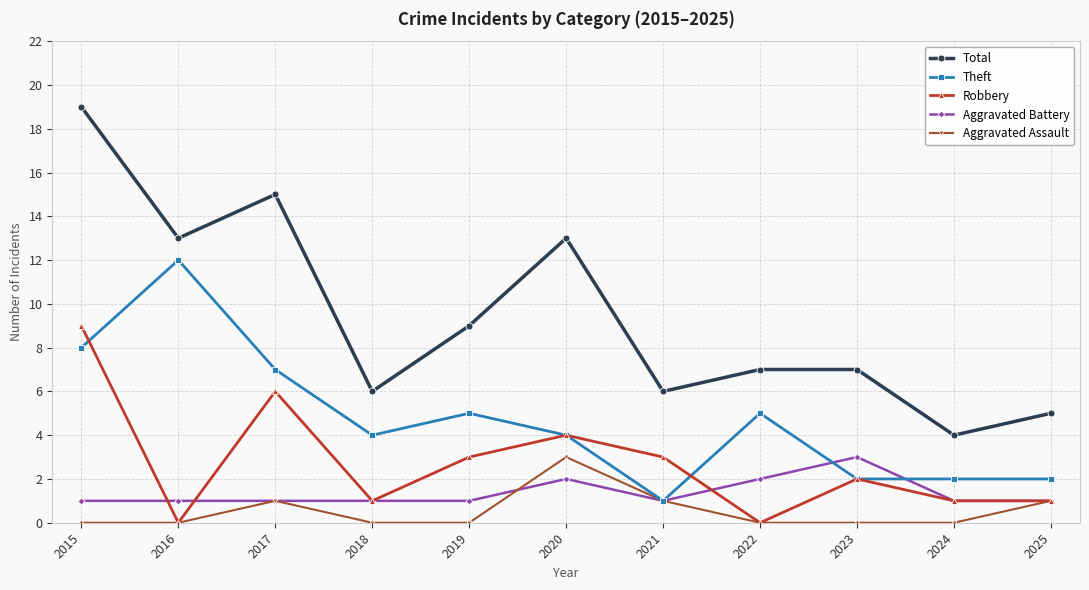

What is the highest value of the Theft series?

12